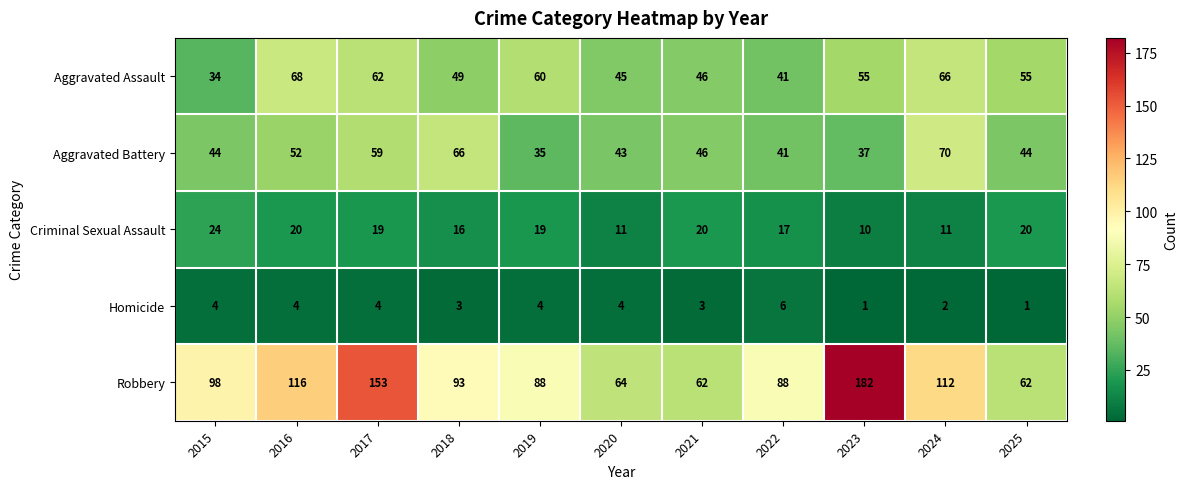

What is the greatest value displayed?

182